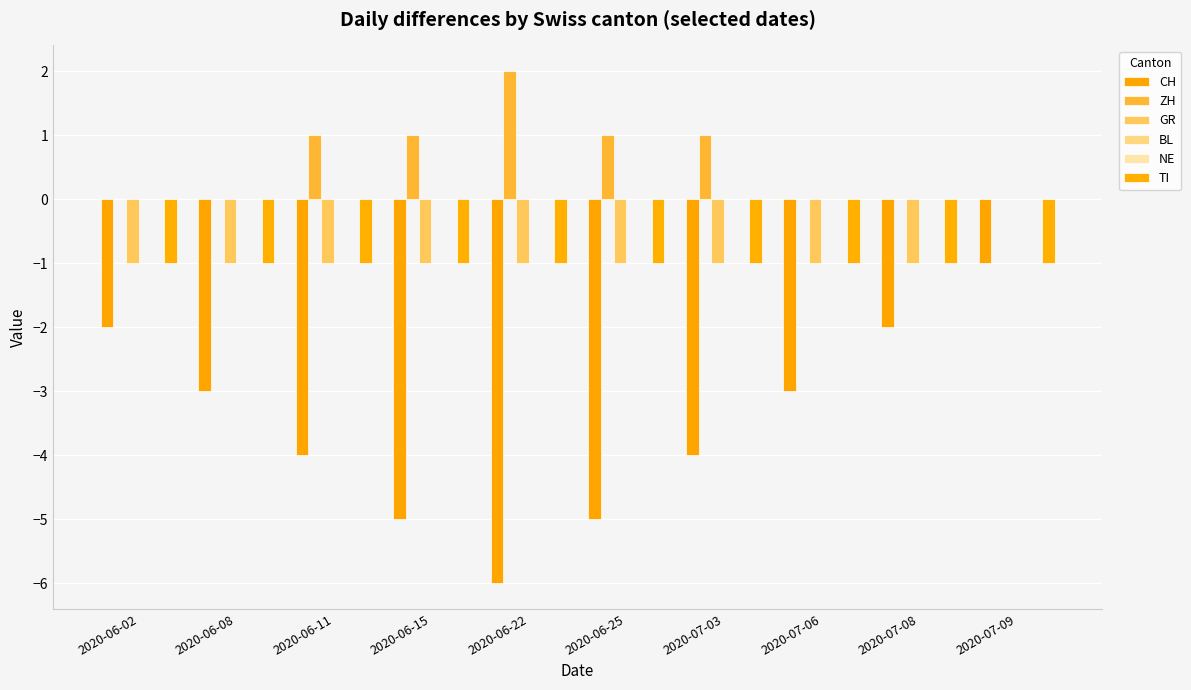

Are the bars grouped side by side (vs. stacked)?

Yes